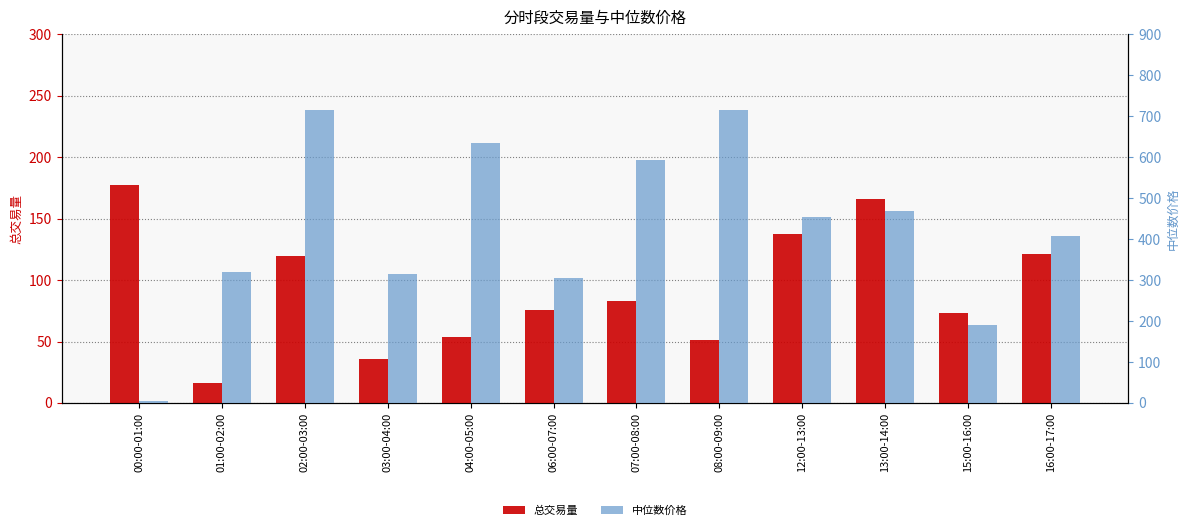

What is the maximum value shown in the chart?

714.9